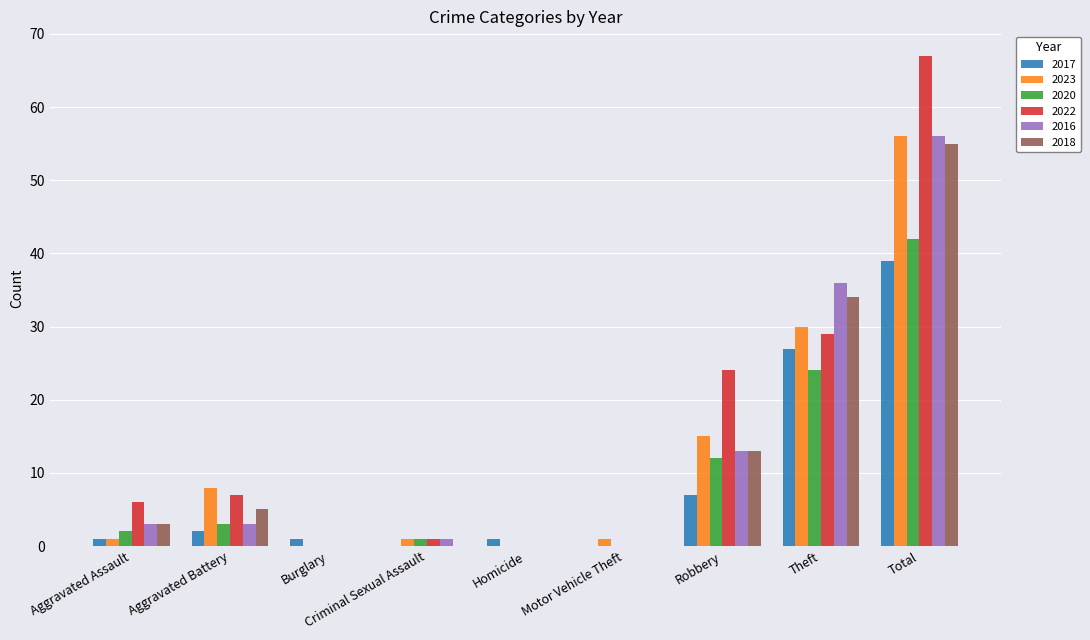

What is the total value across all series at Burglary?

1